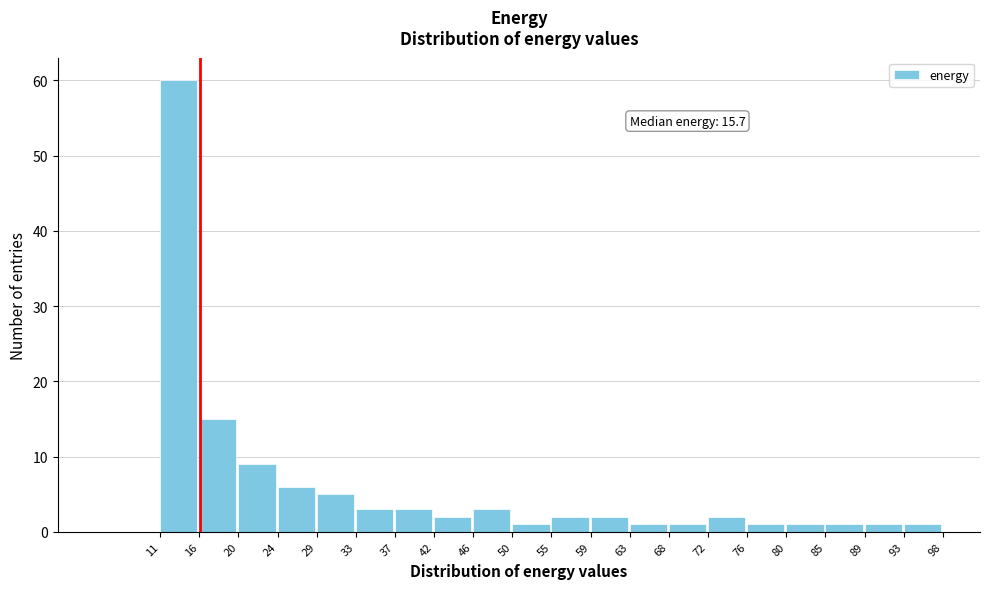

Which range on the x-axis has the tallest bar?

11 to 16